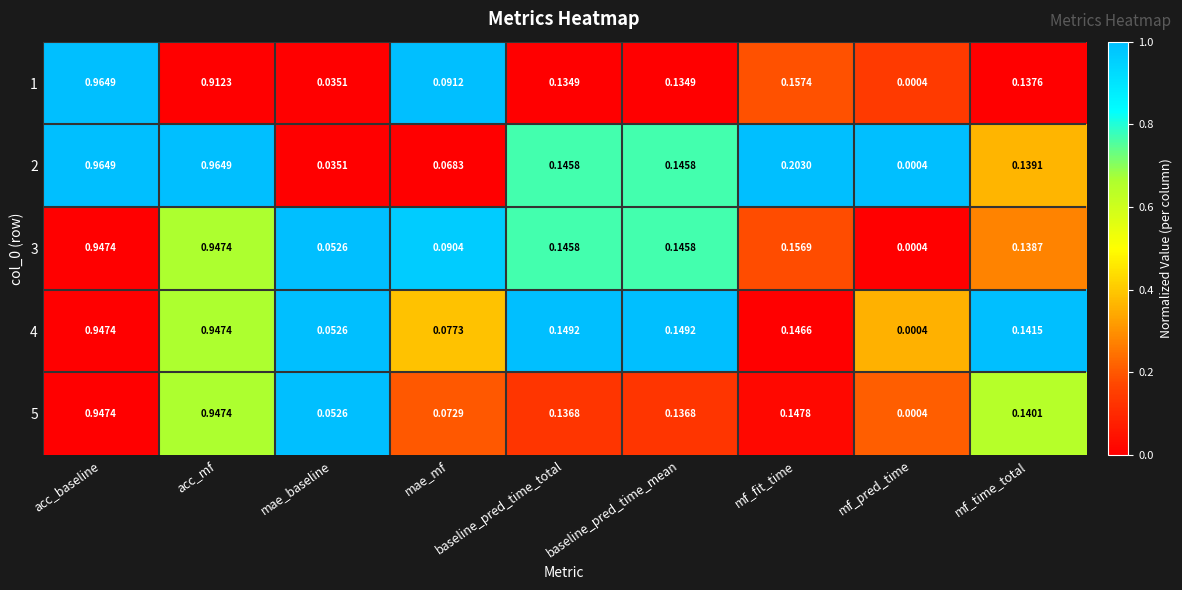

Is the value of 1 at baseline_pred_time_total greater than the value of 4 at acc_mf?

No